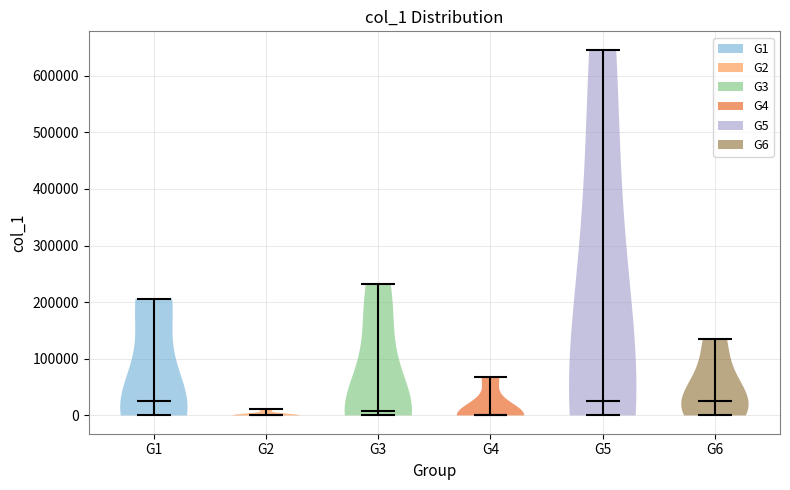

Reading left to right, read every violin against the y-axis: where its median line is, and the lowest and highest points it reaches. The values are not printed on the chart, so give them approximately, as read against the axis.

G1: median line 30000, lowest point 0, highest point 210000
G2: median line 0, lowest point 0, highest point 10000
G3: median line 10000, lowest point 0, highest point 230000
G4: median line 0, lowest point 0, highest point 70000
G5: median line 30000, lowest point 0, highest point 650000
G6: median line 30000, lowest point 0, highest point 130000